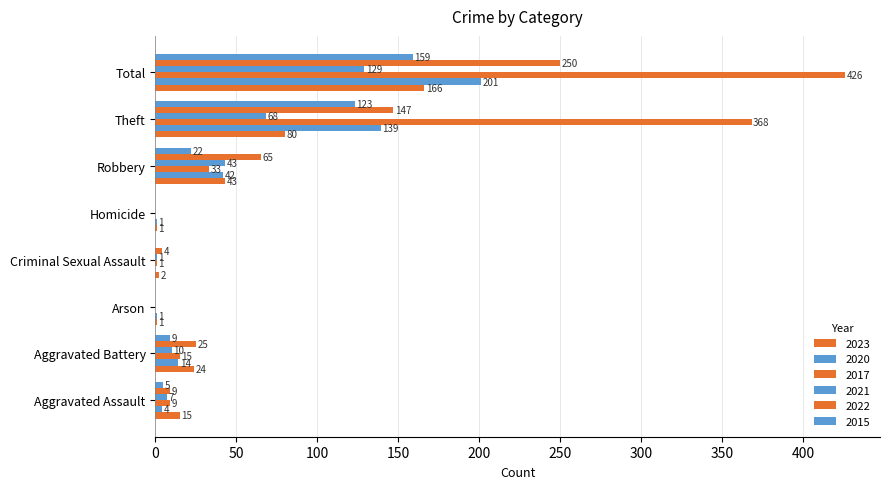

How many series are shown in this chart?

6